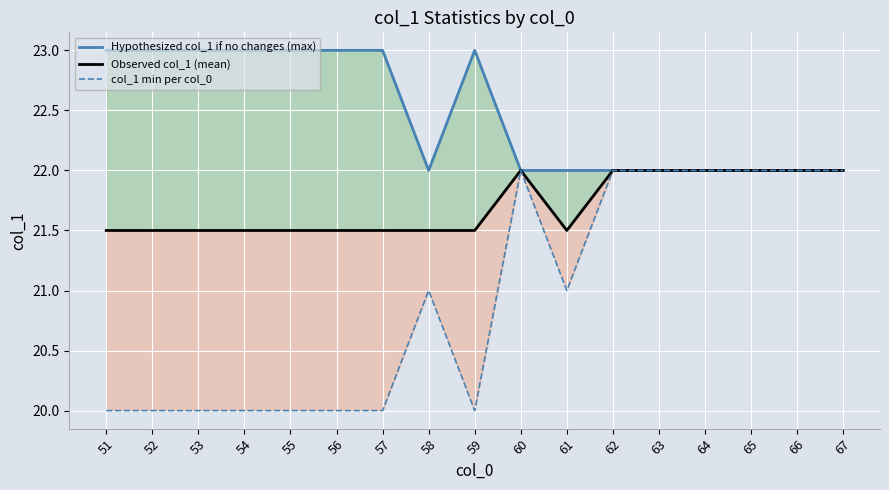

True or false: col_1 min per col_0 and Observed col_1 (mean) intersect in this chart.

False